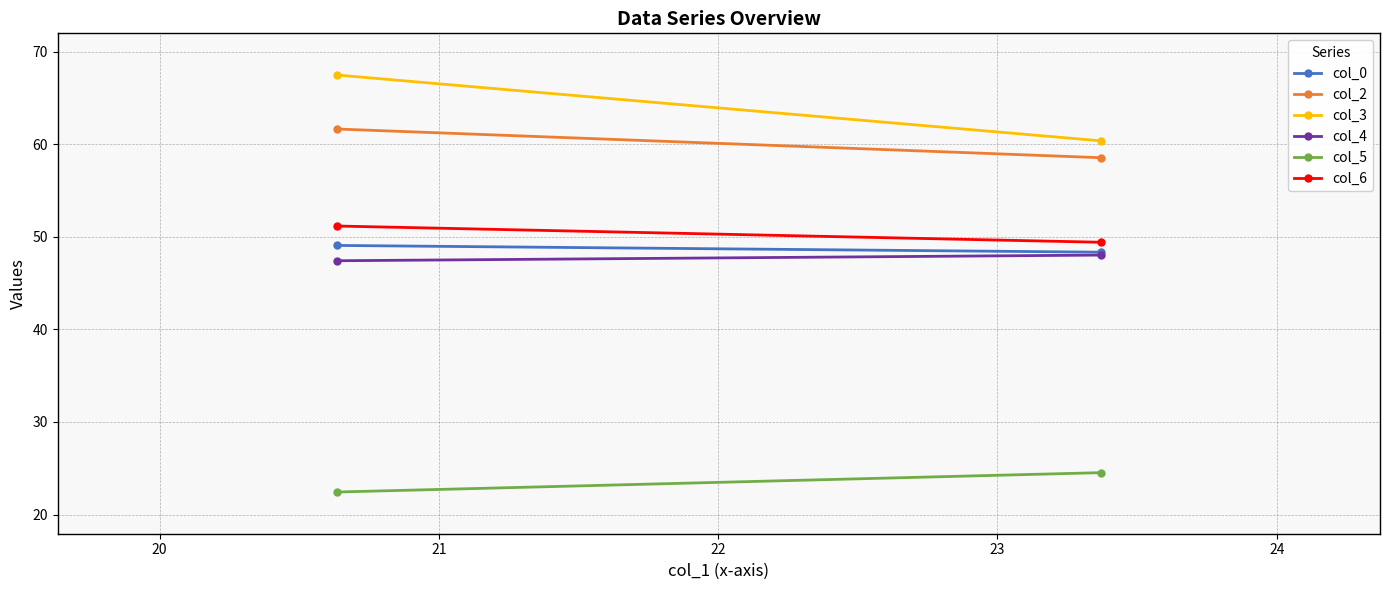

Rank the series at 20 from highest to lowest value.

col_3, col_2, col_6, col_0, col_4, col_5